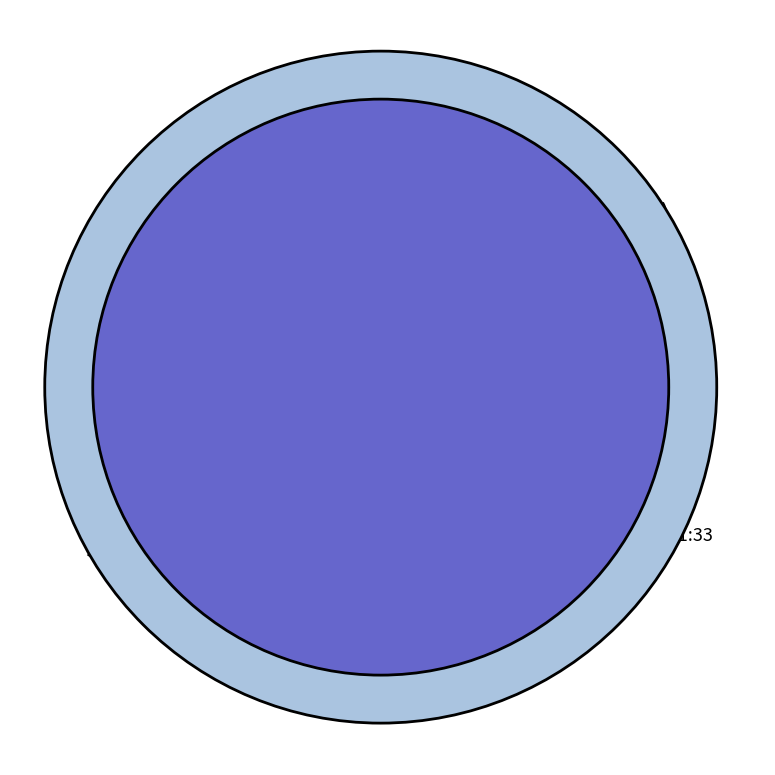

Which category has the smallest portion of the pie?

Oct/11/2010 17:01:33